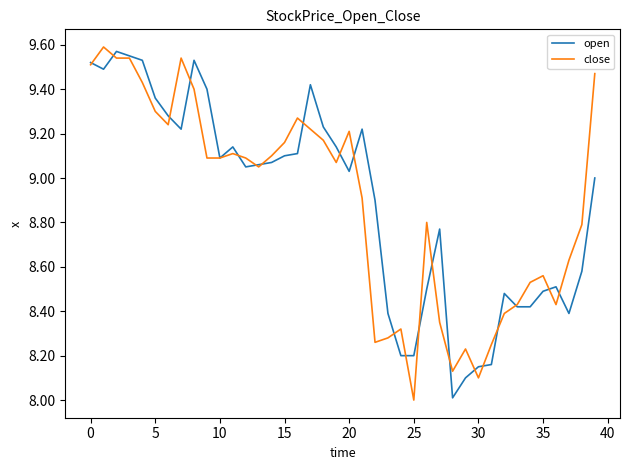

List the series in order of their peak value, lowest first.

open, close